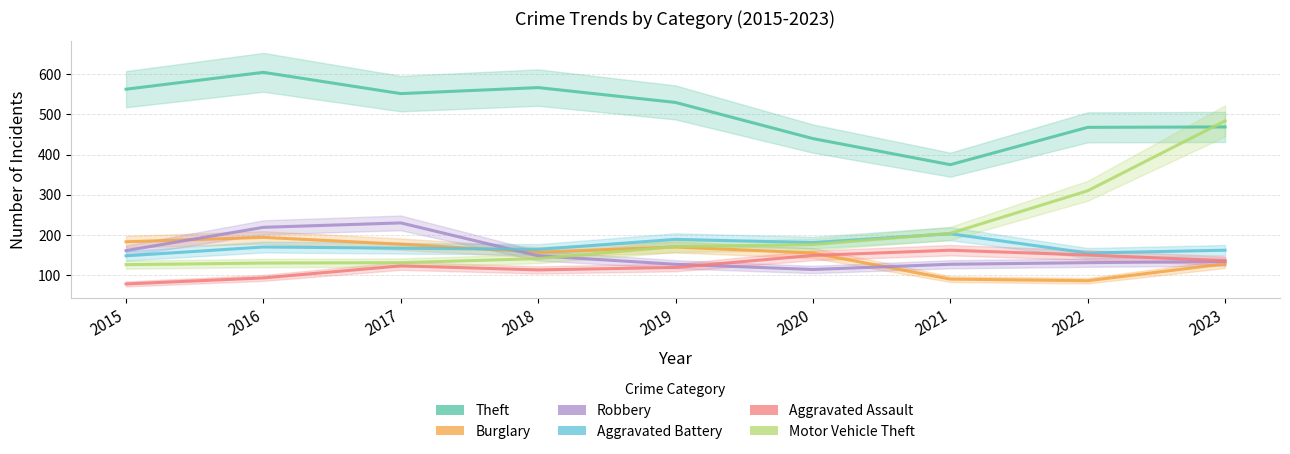

Reading left to right, what are all the values shown in this chart?

Theft: 2015=563	2016=605	2017=552	2018=567	2019=530	2020=440	2021=375	2022=468	2023=469
Burglary: 2015=183	2016=194	2017=177	2018=157	2019=170	2020=155	2021=90	2022=86	2023=128
Robbery: 2015=161	2016=219	2017=230	2018=148	2019=127	2020=114	2021=127	2022=131	2023=134
Aggravated Battery: 2015=148	2016=170	2017=167	2018=164	2019=189	2020=181	2021=203	2022=155	2023=162
Aggravated Assault: 2015=78	2016=93	2017=123	2018=113	2019=119	2020=149	2021=162	2022=150	2023=136
Motor Vehicle Theft: 2015=126	2016=130	2017=131	2018=141	2019=171	2020=176	2021=204	2022=310	2023=484